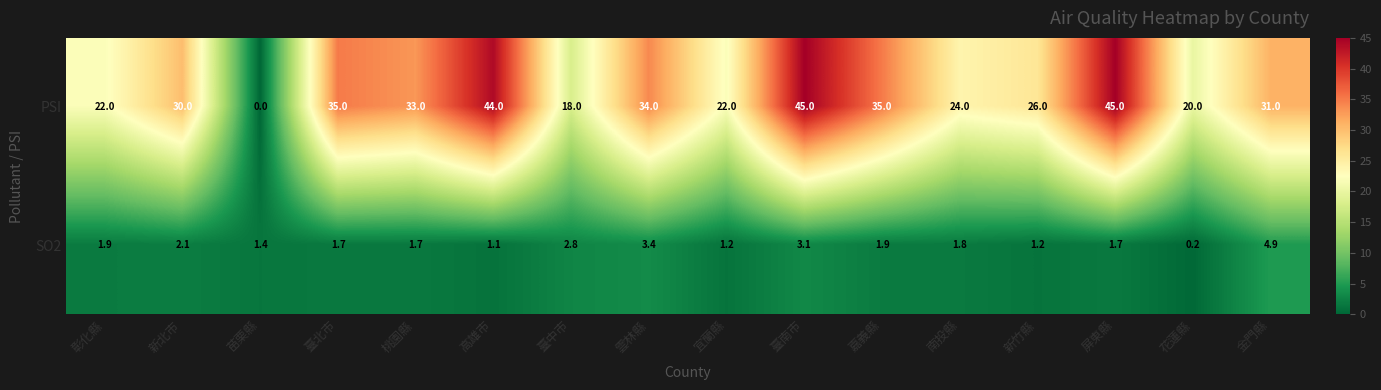

What is the total value across all series at 屏東縣?

46.7